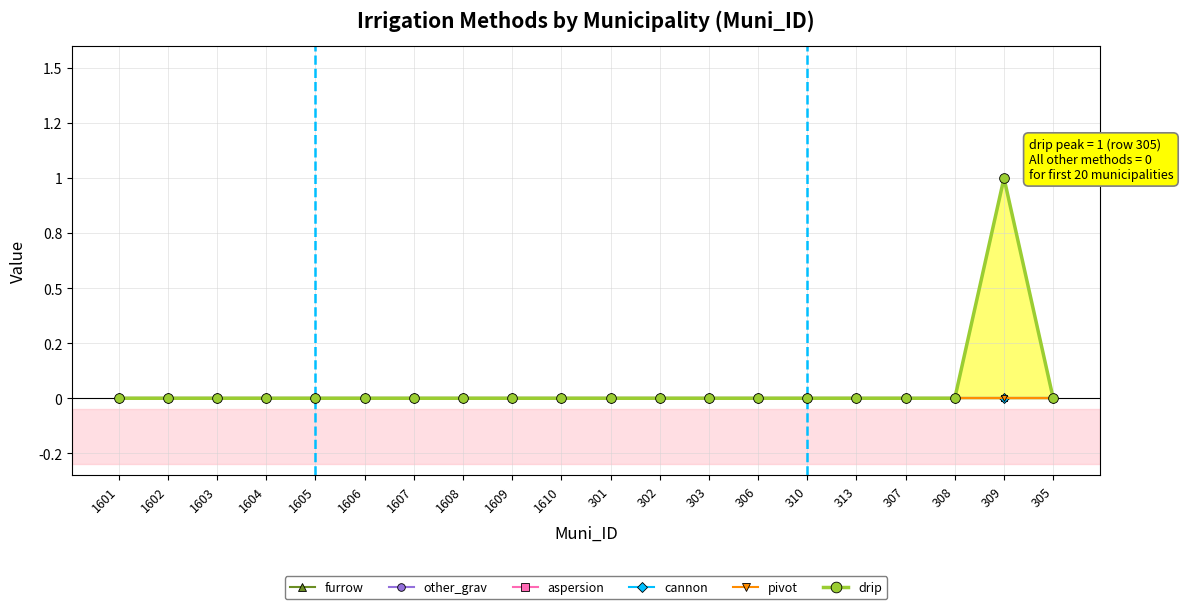

True or false: furrow and aspersion intersect in this chart.

False